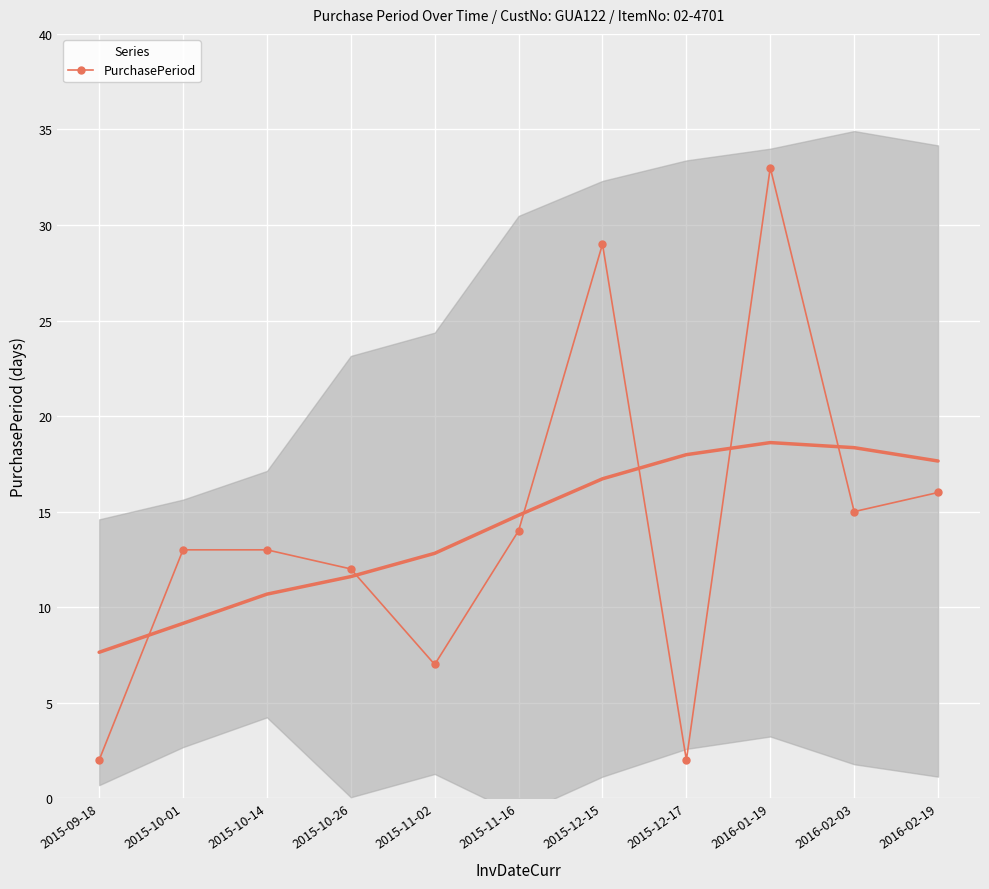

What is the difference between the maximum and minimum values?

31